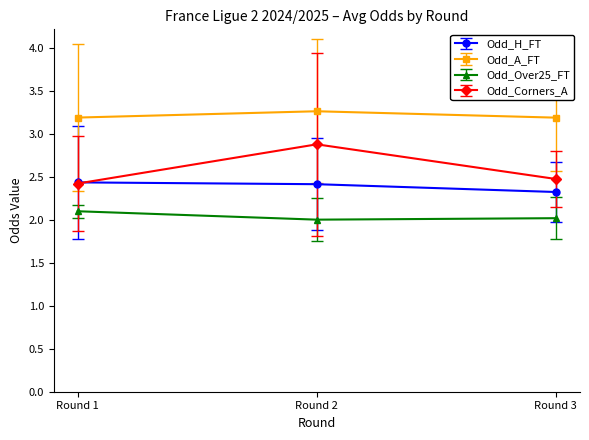

The value of Odd_Over25_FT at Round 3 is 1.0. True or false?

False